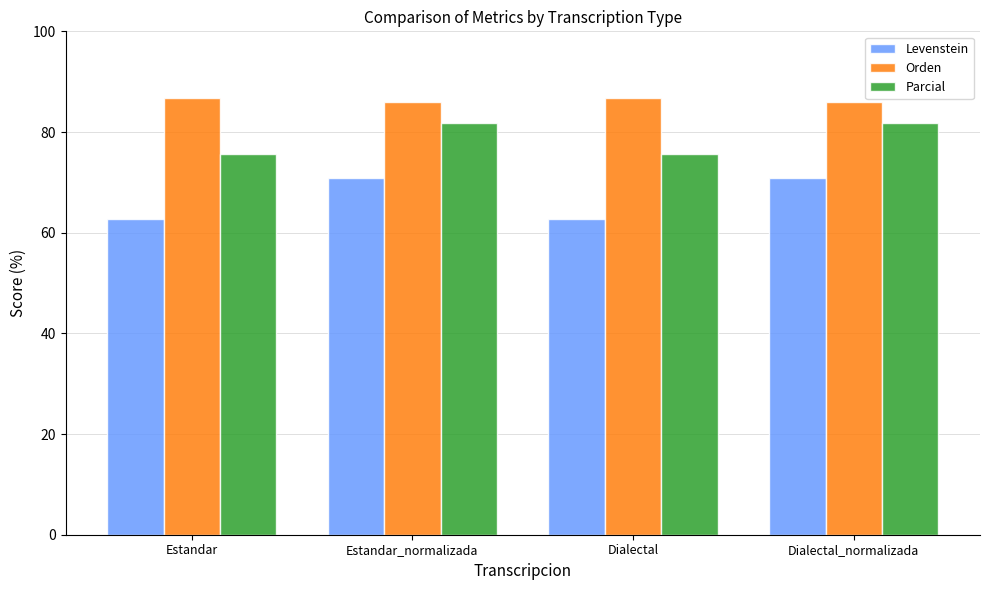

What is the minimum value for Levenstein?

62.7